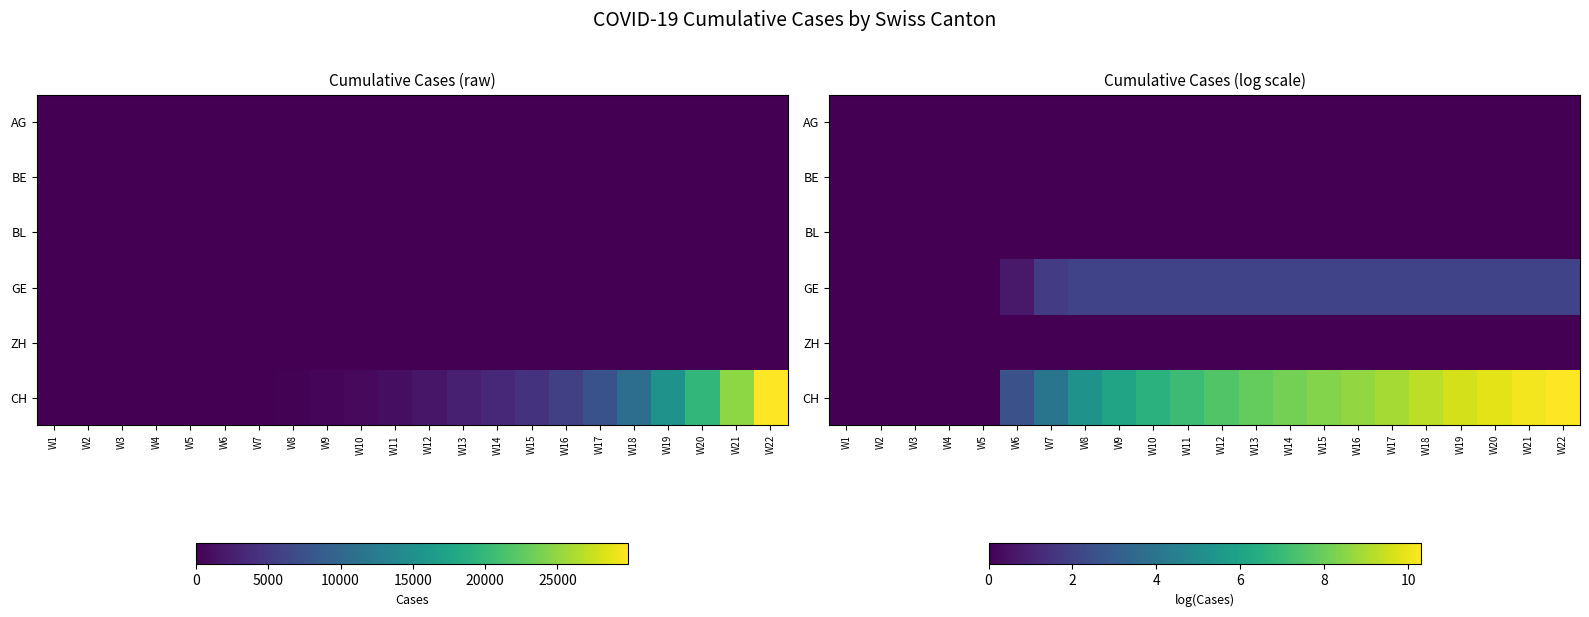

At W16, list the series in order from smallest to largest.

AG, BE, BL, ZH, GE, CH